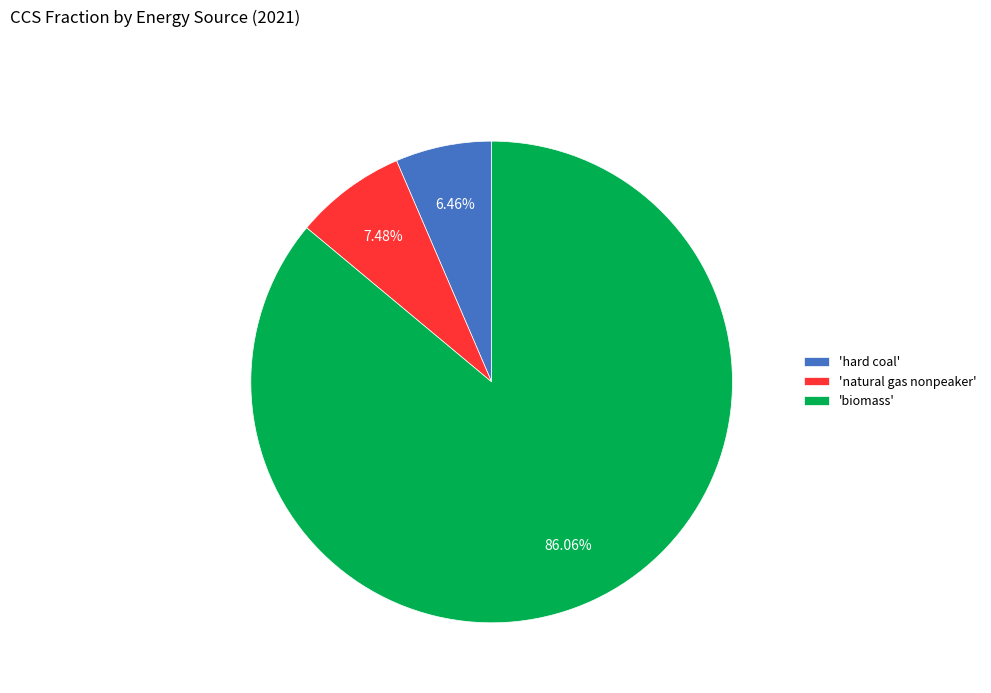

Rank the categories by value from highest to lowest.

'biomass', 'natural gas nonpeaker', 'hard coal'